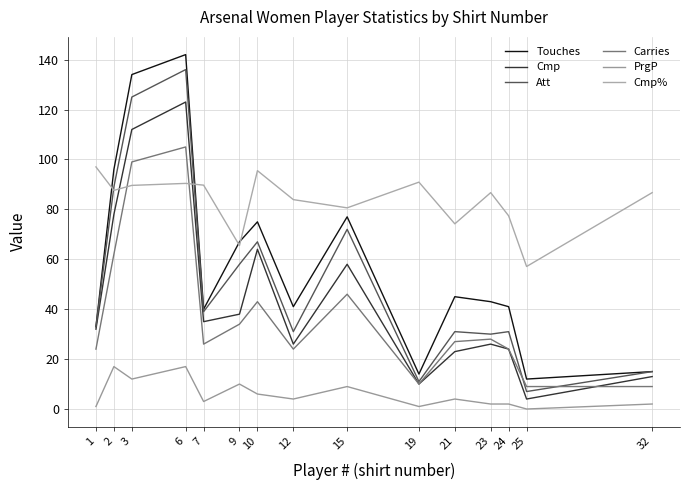

Does the chart display data point markers on the line(s)?

No